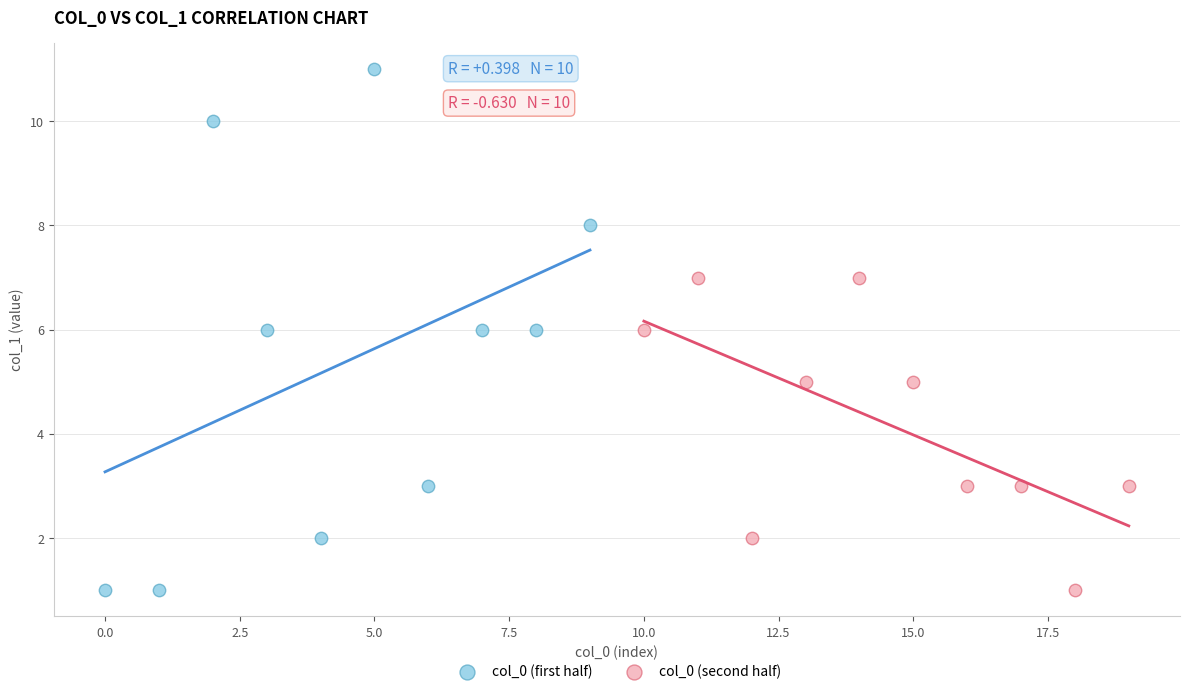

Which series has the largest Y range (max minus min)?

col_0 (first half)